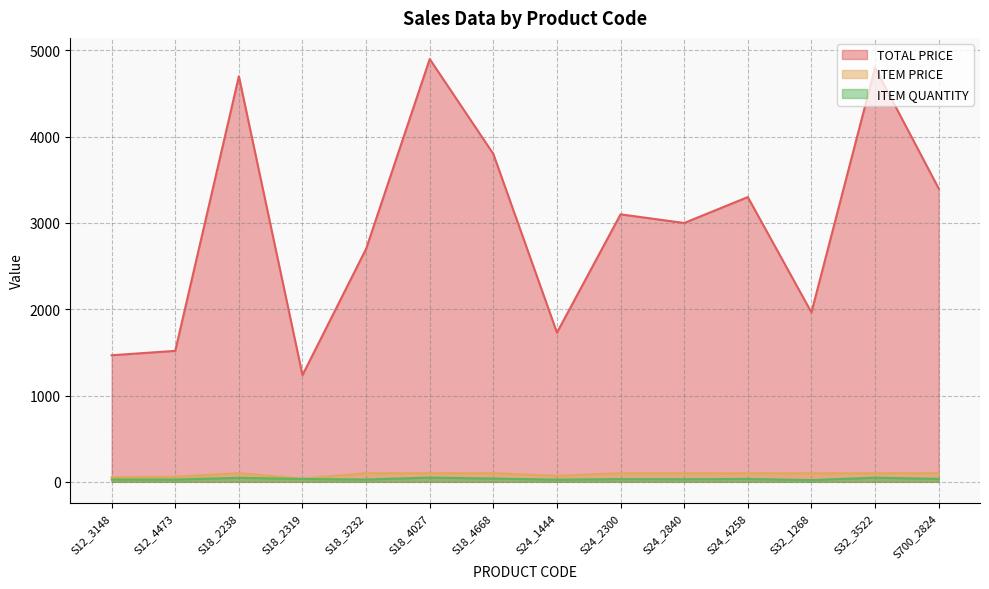

Rank the series at S700_2824 from lowest to highest value.

ITEM QUANTITY, ITEM PRICE, TOTAL PRICE